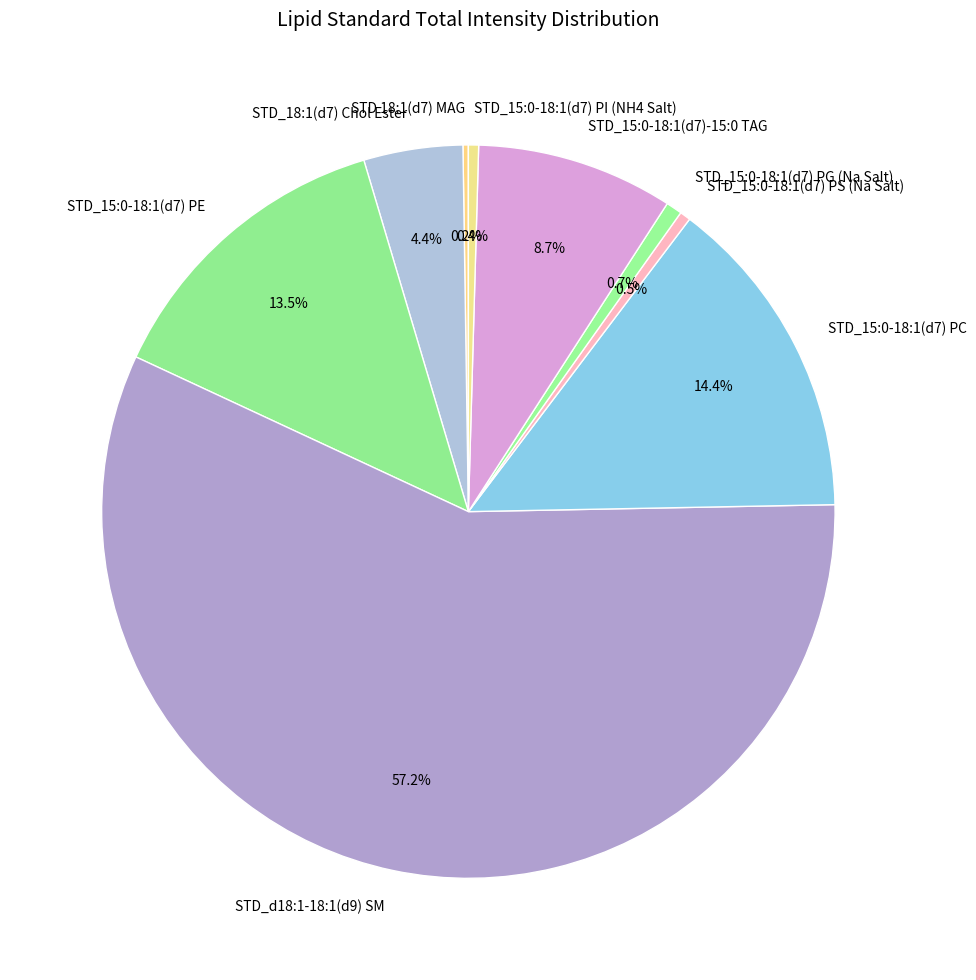

What portion of the pie excludes STD_15:0-18:1(d7) PS (Na Salt)?

99.5%